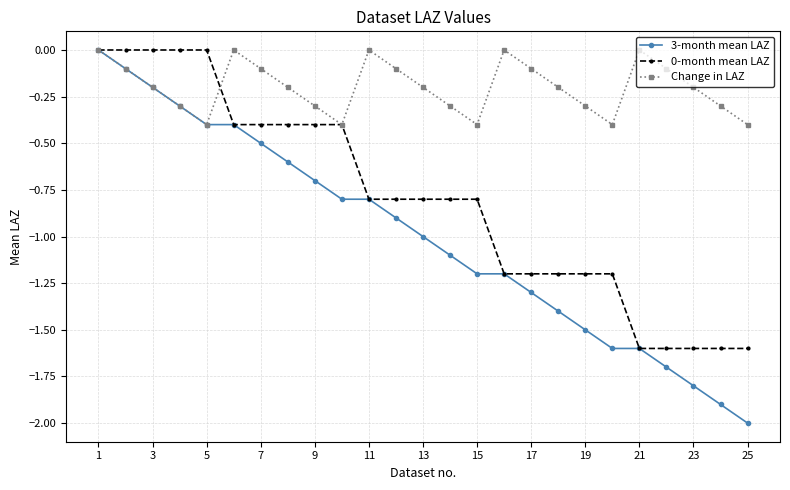

Reading right to left, list all the values displayed in this chart.

3-month mean LAZ: -2.0	-1.9	-1.8	-1.7	-1.6	-1.6	-1.5	-1.4	-1.3	-1.2	-1.2	-1.1	-1.0	-0.9	-0.8	-0.8	-0.7	-0.6	-0.5	-0.4	-0.4	-0.3	-0.2	-0.1	0.0
0-month mean LAZ: -1.6	-1.6	-1.6	-1.6	-1.6	-1.2	-1.2	-1.2	-1.2	-1.2	-0.8	-0.8	-0.8	-0.8	-0.8	-0.4	-0.4	-0.4	-0.4	-0.4	0.0	0.0	0.0	0.0	0.0
Change in LAZ: -0.4	-0.3	-0.2	-0.1	0.0	-0.4	-0.3	-0.2	-0.1	0.0	-0.4	-0.3	-0.2	-0.1	0.0	-0.4	-0.3	-0.2	-0.1	0.0	-0.4	-0.3	-0.2	-0.1	0.0